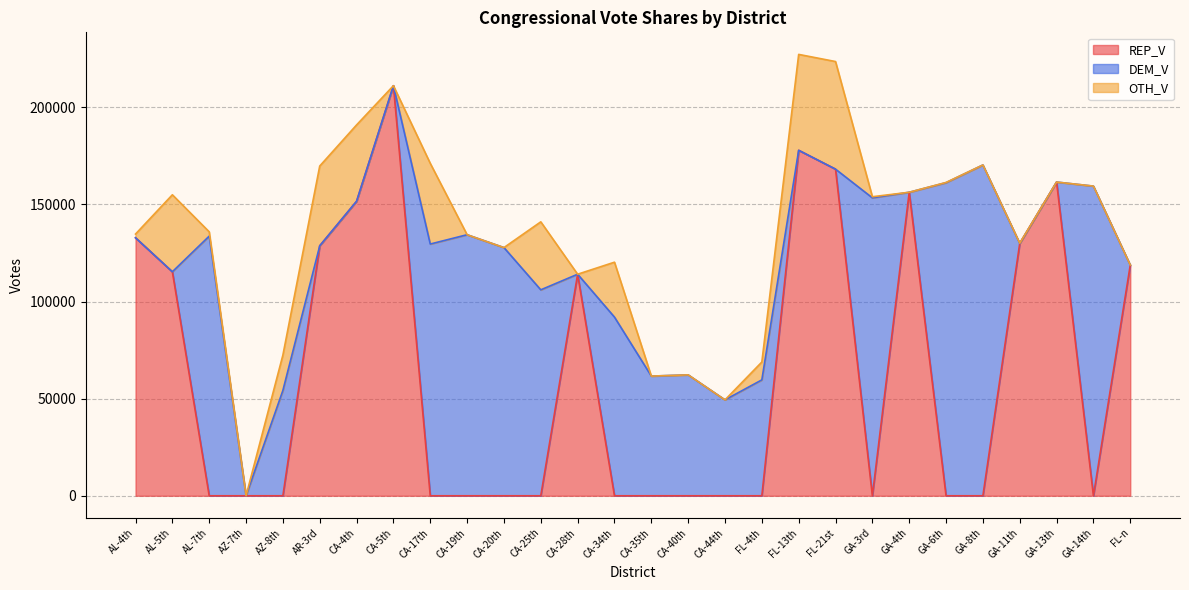

Where is OTH_V nearest to the value 27702?

CA-34th